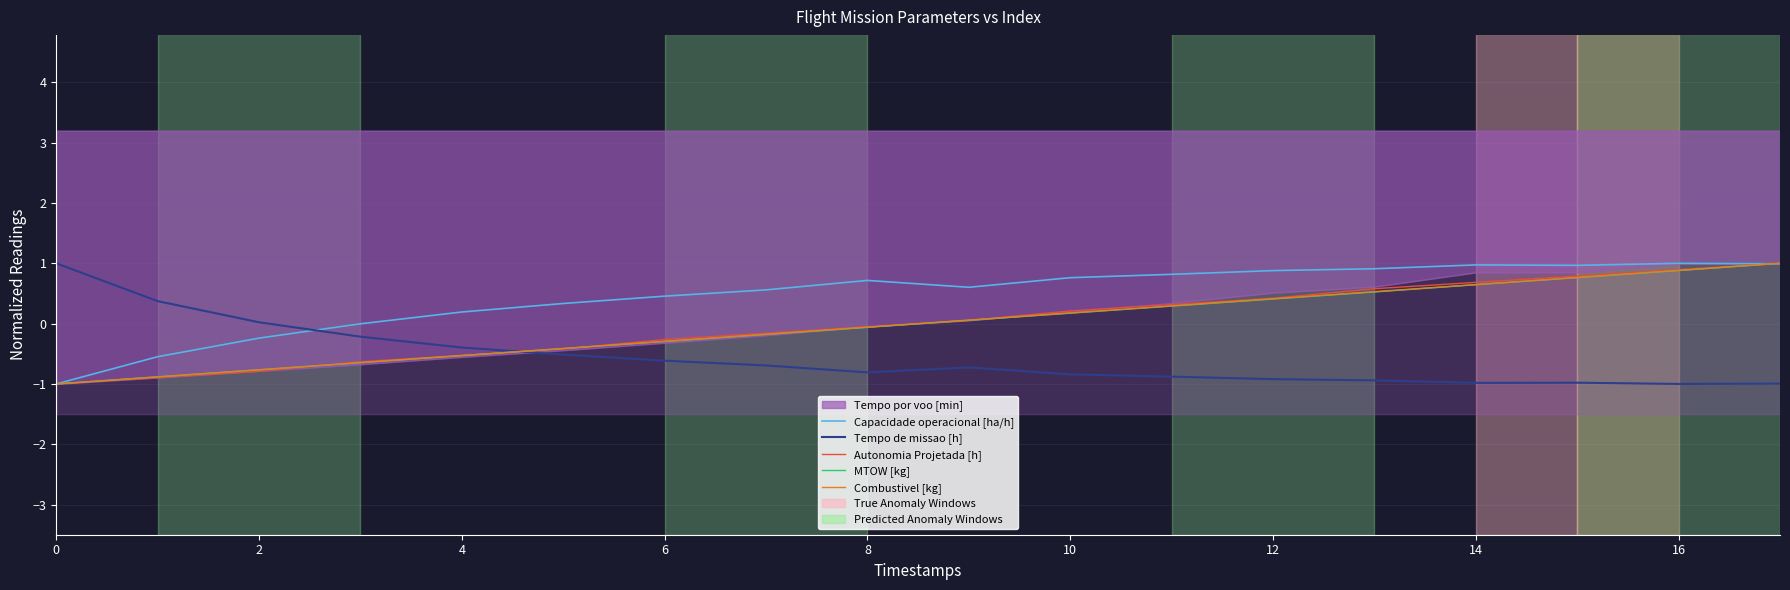

What is the greatest value displayed?

1.0